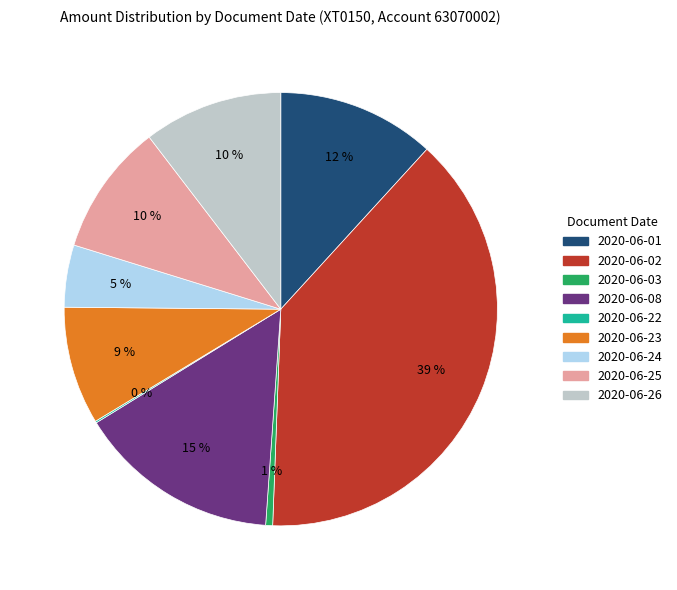

Between 2020-06-26 and 2020-06-24, which is larger?

2020-06-26